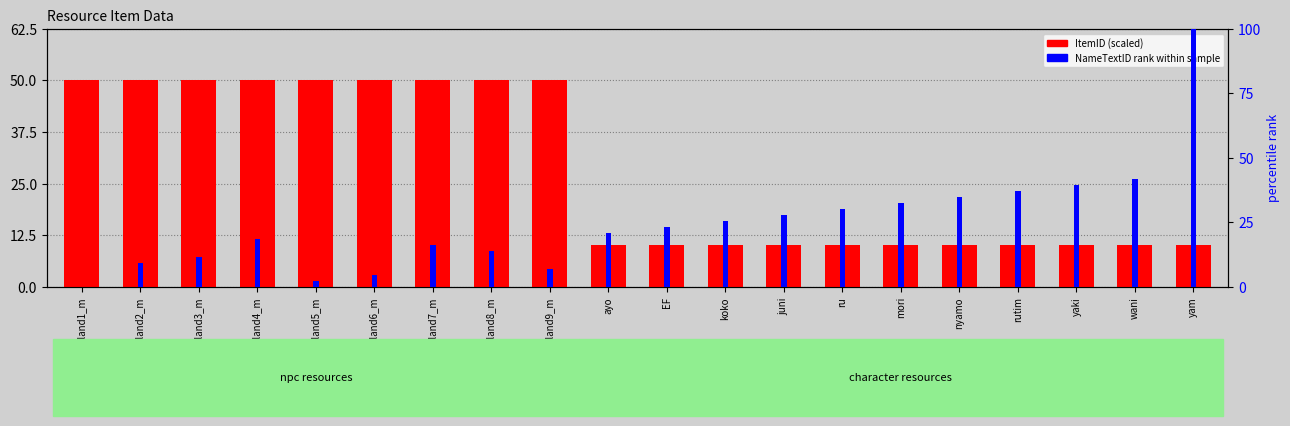

What position from the left is juni?

13